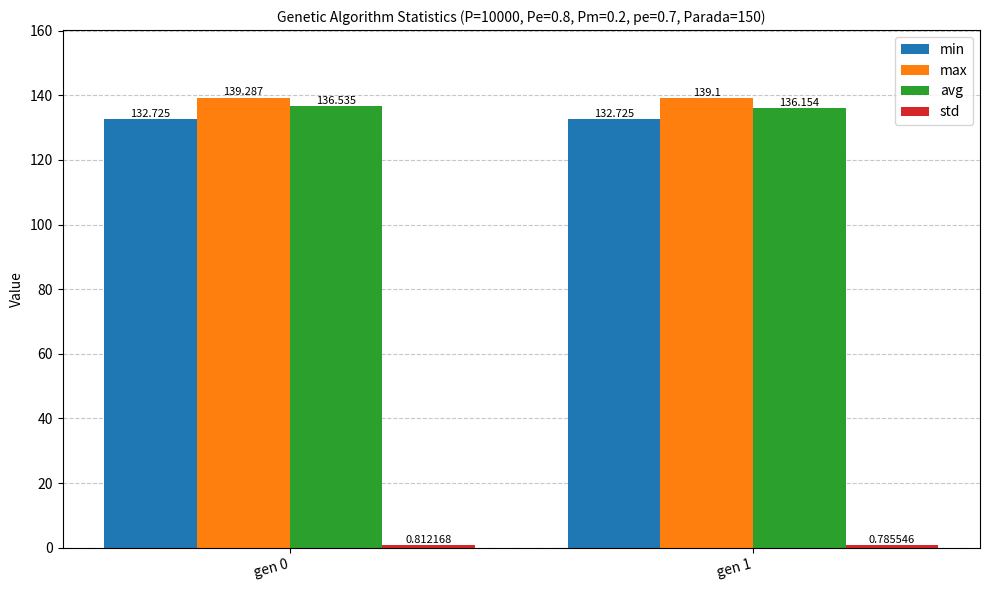

At which category is the sum across all series the highest?

gen 0